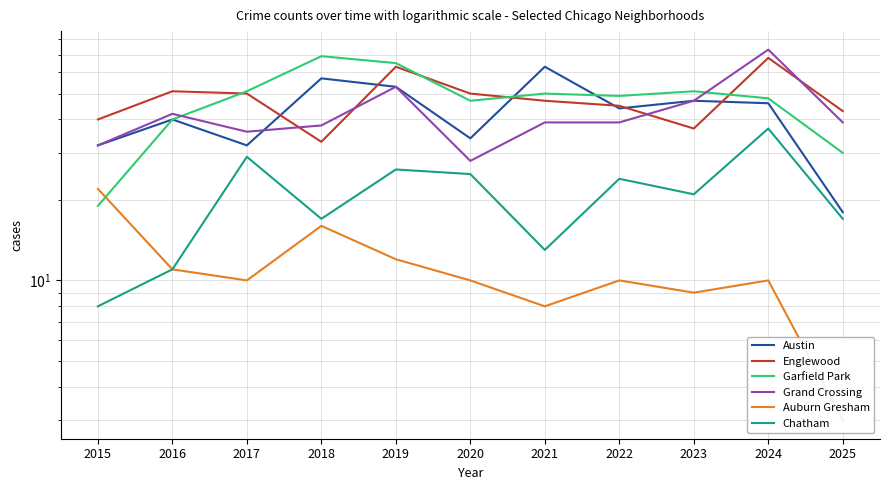

After their last crossing, which series has the higher values: Grand Crossing or Austin?

Austin